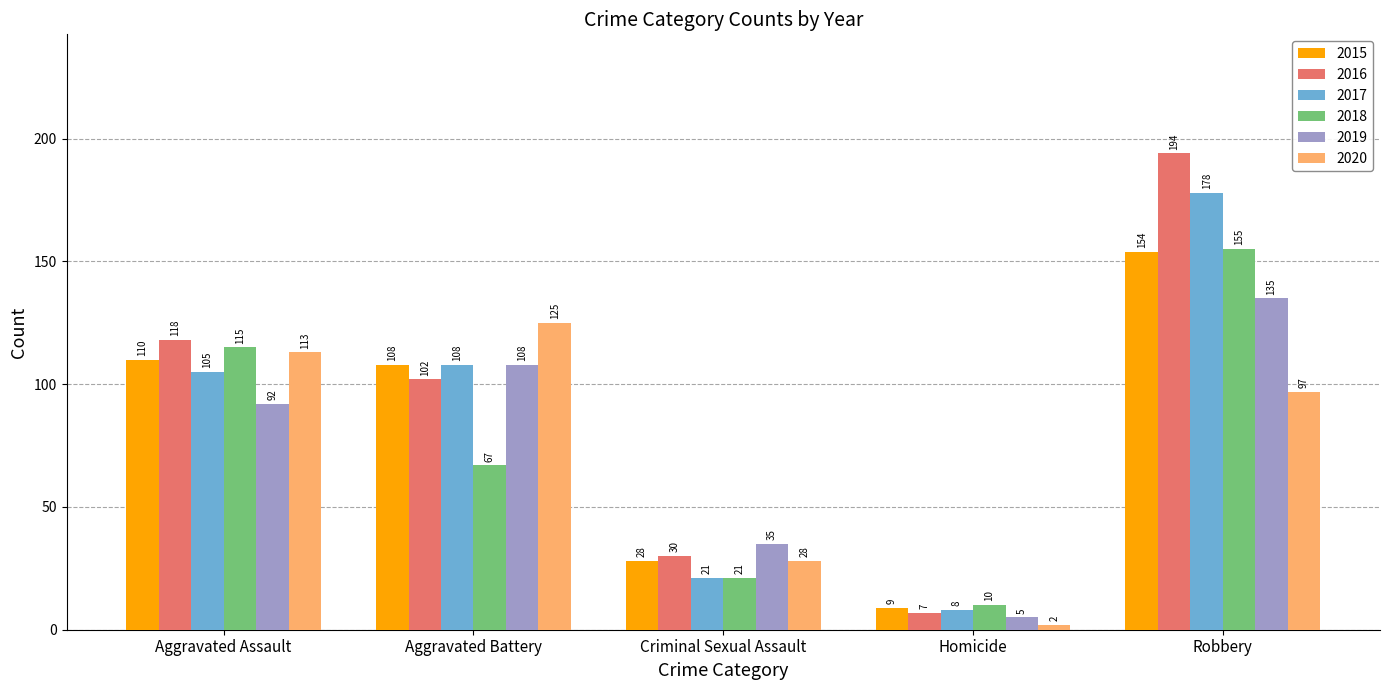

What is the difference between the 2017 values at Aggravated Battery and Criminal Sexual Assault?

87